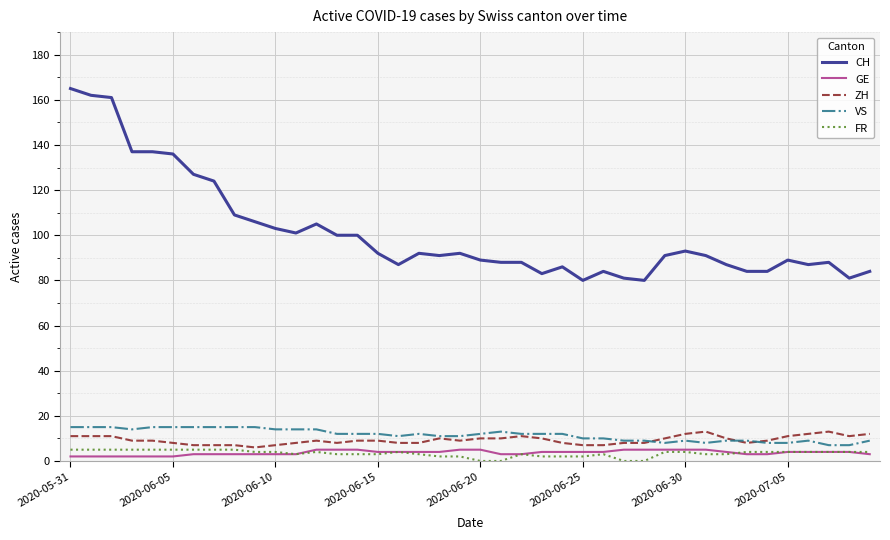

Which series has the largest total across all categories?

CH